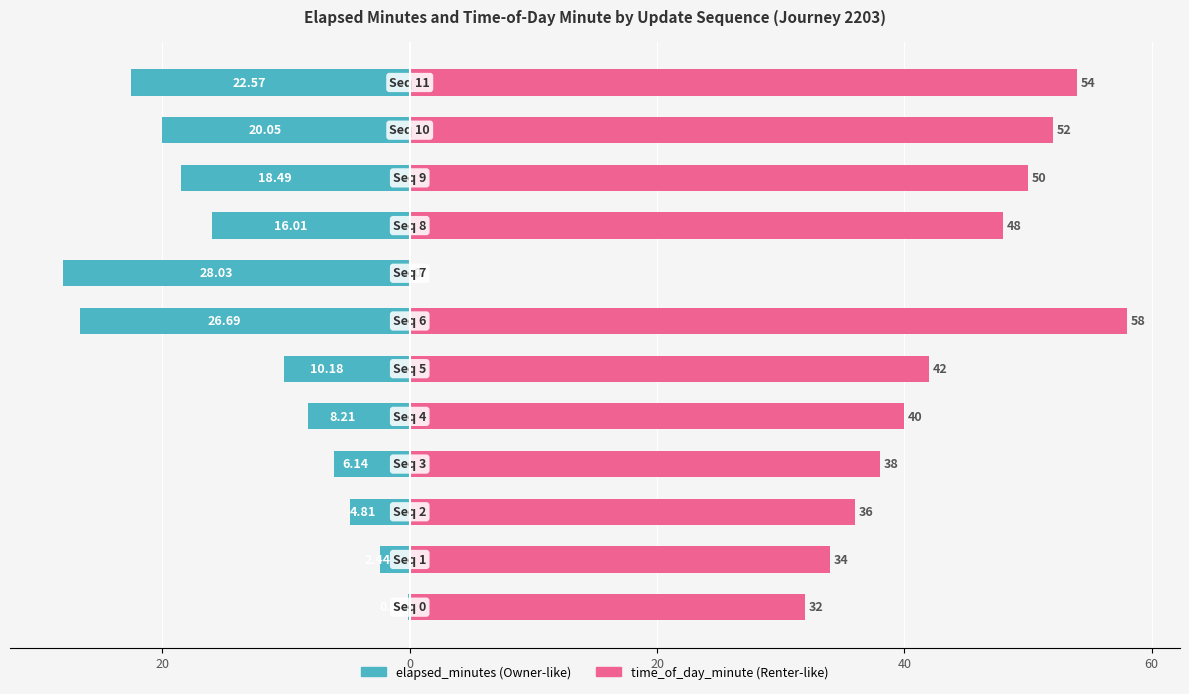

How many bars are there in total?

24